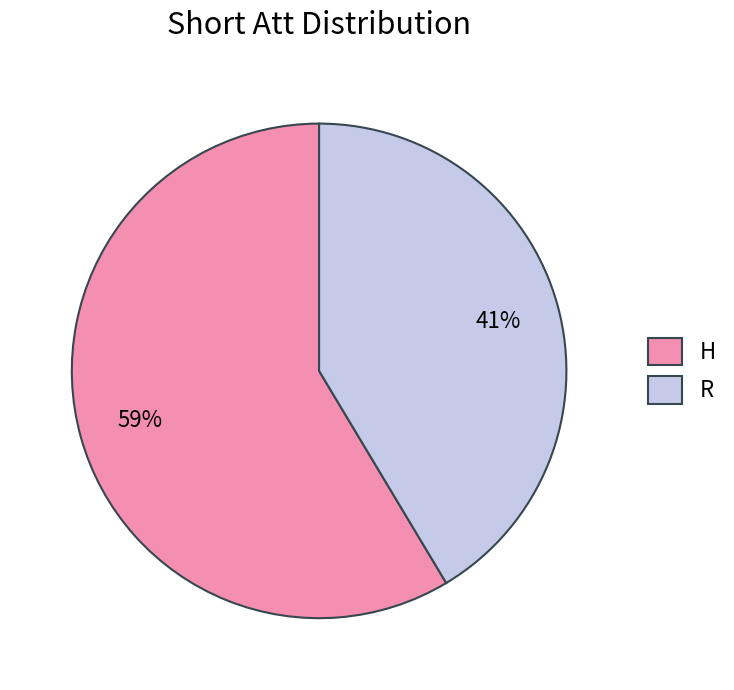

To the nearest percent, what is the average slice percentage?

50%